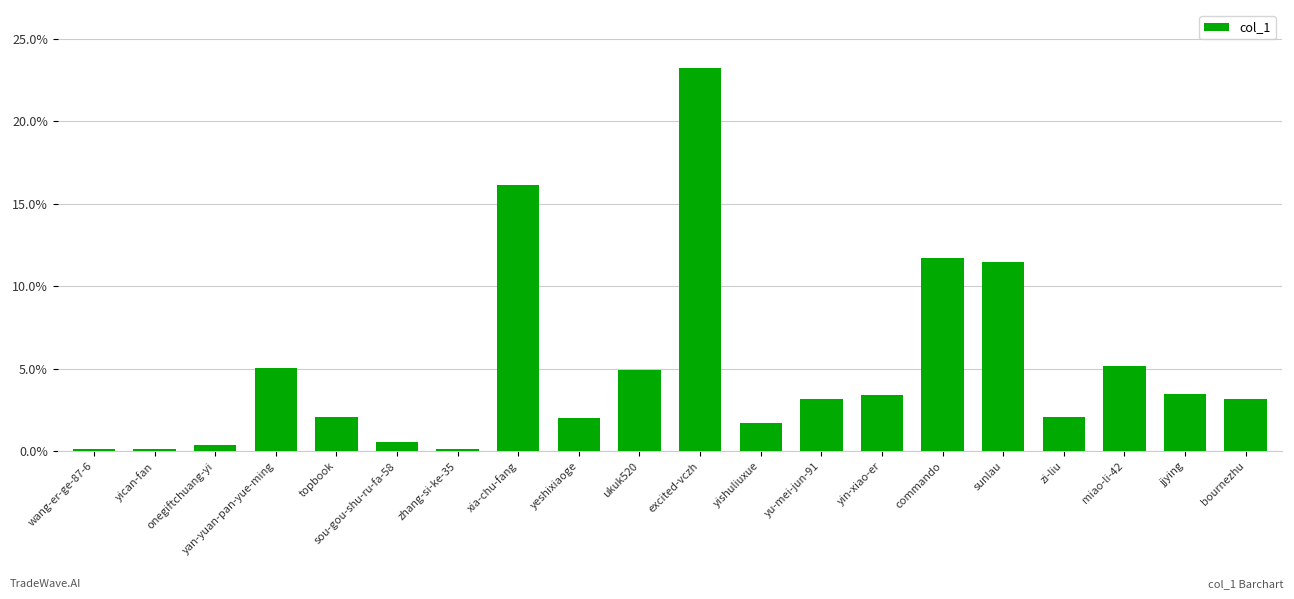

What is the difference between the second highest and second lowest values?

0.2